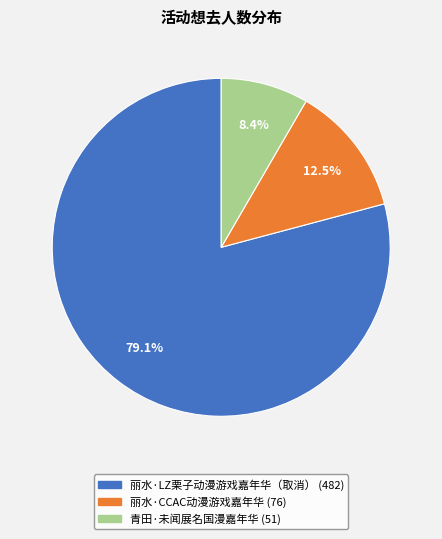

Combined, do 丽水·CCAC动漫游戏嘉年华 and 丽水·LZ栗子动漫游戏嘉年华（取消） account for over 50%?

Yes